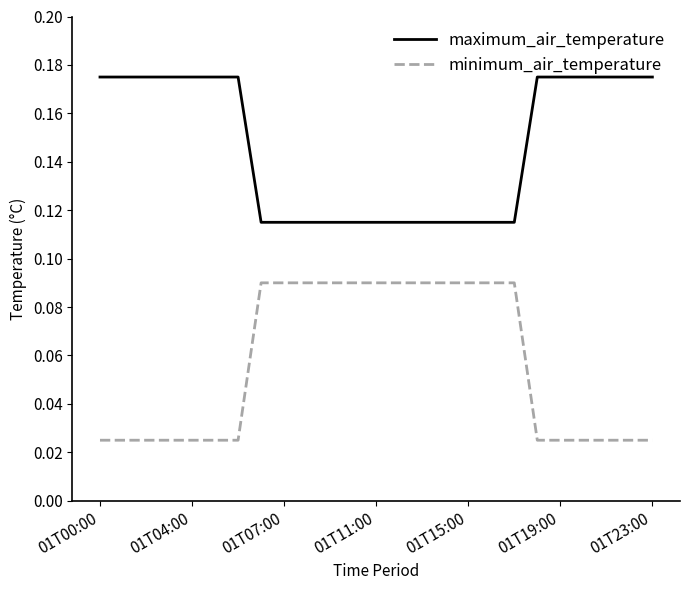

List the series in order of their overall mean, lowest first.

minimum_air_temperature, maximum_air_temperature